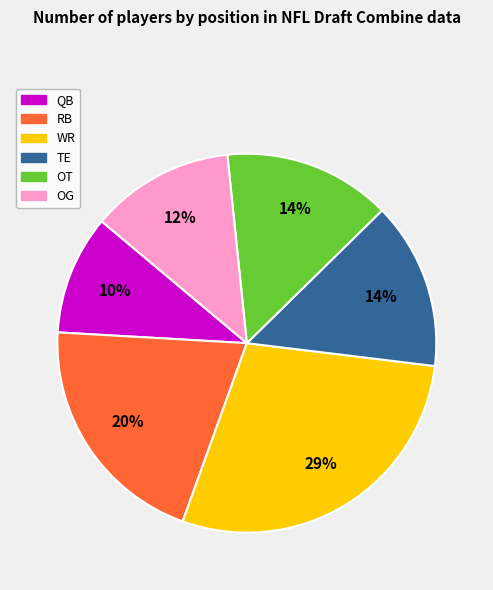

To the nearest percent, what is the average slice percentage?

17%